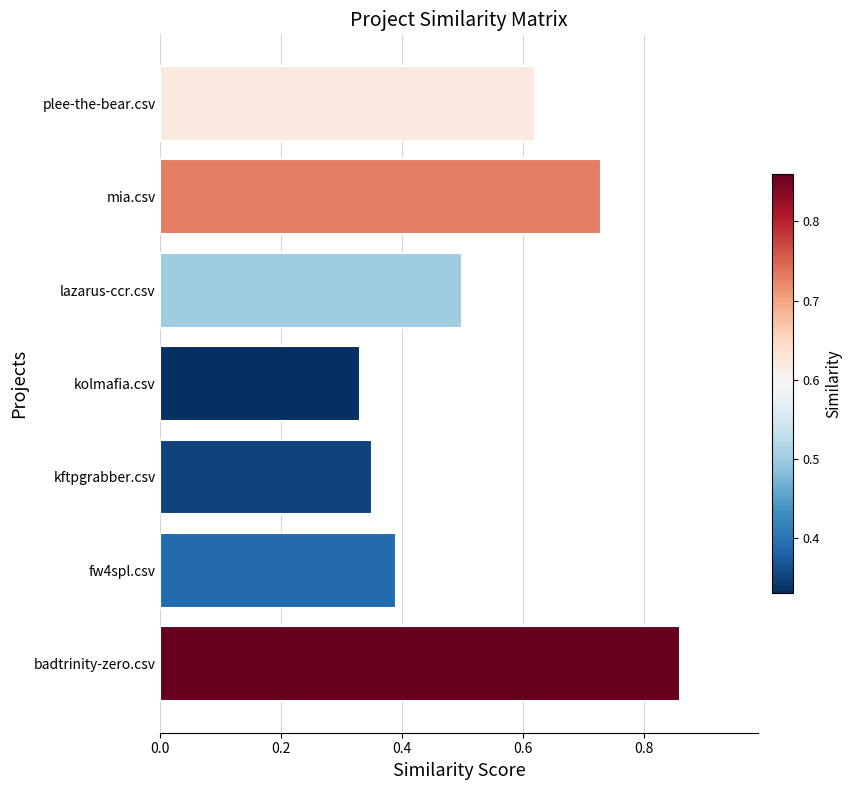

List the labels in order of value, smallest first.

kolmafia.csv, kftpgrabber.csv, fw4spl.csv, lazarus-ccr.csv, plee-the-bear.csv, mia.csv, badtrinity-zero.csv